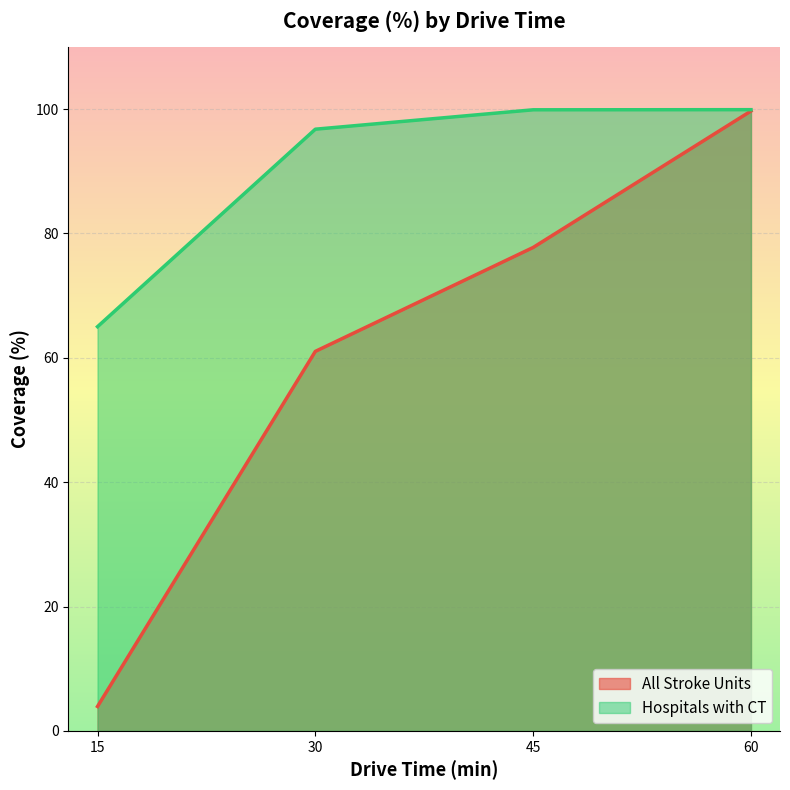

True or false: Hospitals with CT and All Stroke Units cross at least once.

False